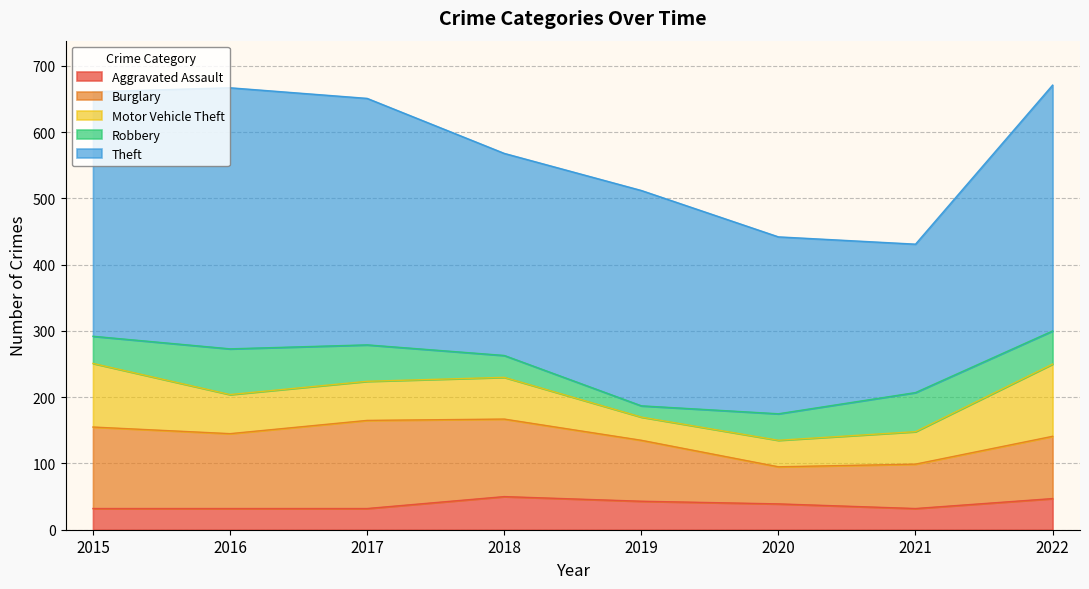

In Theft, how many points are lower than both neighbors (excluding endpoints)?

2